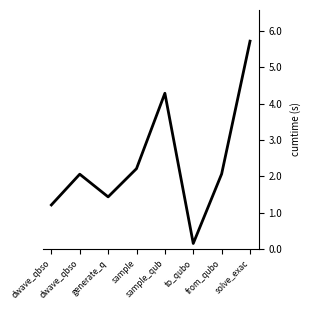

What is the difference between the maximum and minimum values?

5.6